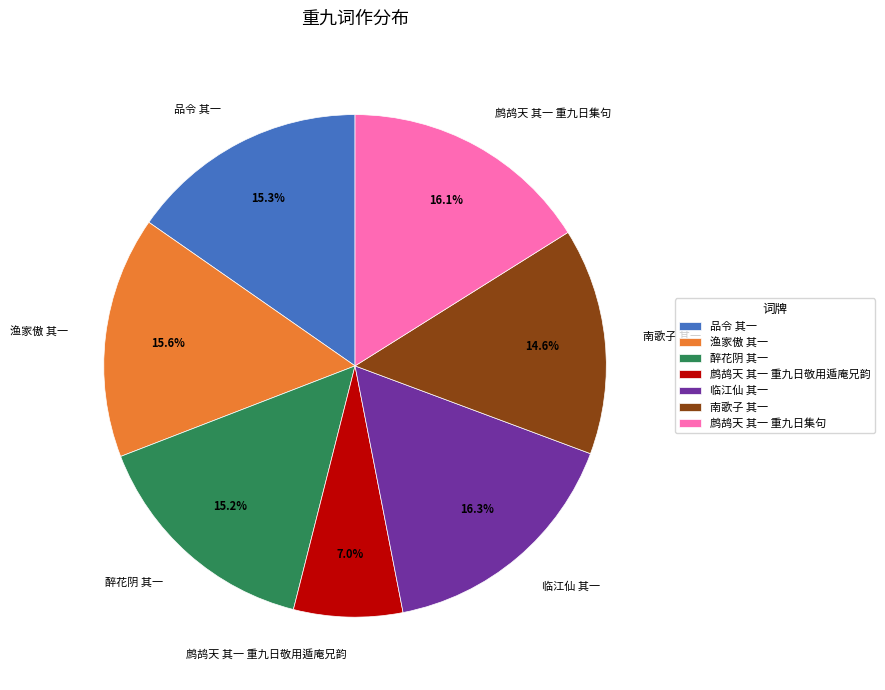

How many slices are in this pie chart?

7